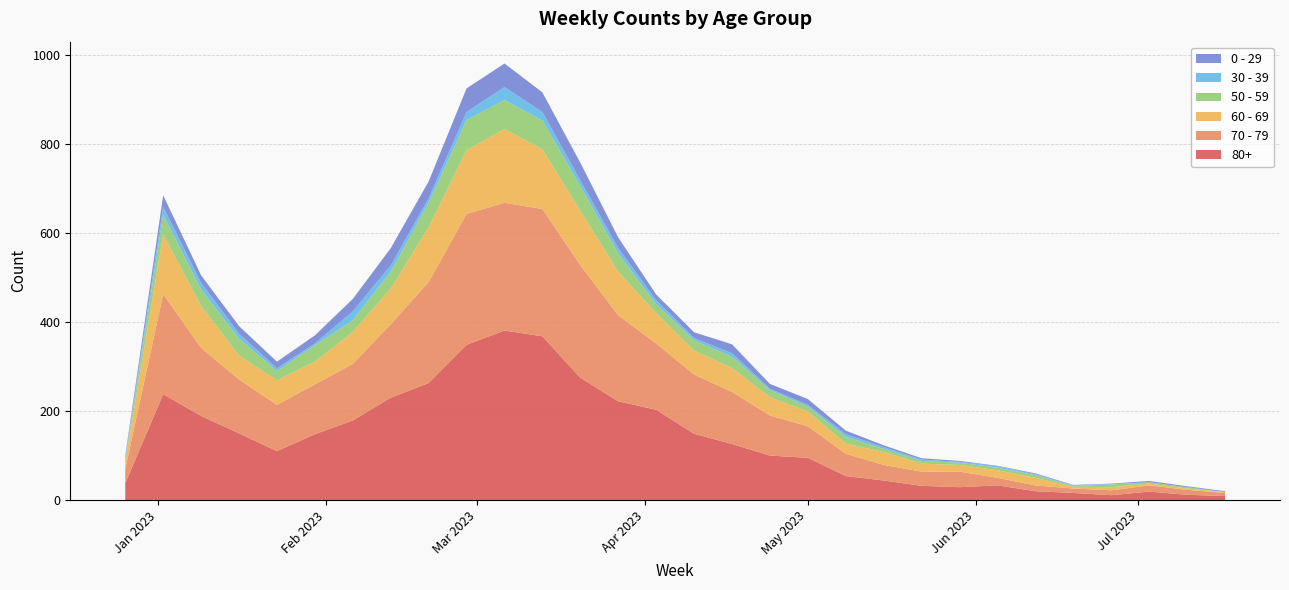

Reading left to right, transcribe all the data shown in this chart.

80+: 38	238	189	150	110	148	179	230	263	349	381	368	275	222	203	149	126	100	95	54	44	32	29	33	20	16	11	19	12	9
70 - 79: 32	225	153	121	104	112	127	165	227	294	287	286	253	193	149	133	117	90	71	50	35	32	35	17	13	10	11	14	11	7
60 - 69: 16	134	94	54	55	51	72	80	123	143	166	134	122	98	68	54	54	41	33	23	29	18	15	17	17	4	7	4	3	2
50 - 59: 5	44	37	38	21	37	26	38	55	68	65	65	55	41	20	23	25	16	11	15	7	6	5	6	6	2	6	3	3	0
30 - 39: 5	18	15	11	6	4	20	14	10	18	29	19	13	12	9	5	8	3	4	6	4	3	2	3	2	1	1	0	0	0
0 - 29: 4	26	17	17	15	18	28	39	38	53	53	44	40	24	13	13	20	11	13	8	4	3	2	1	2	1	1	3	2	2